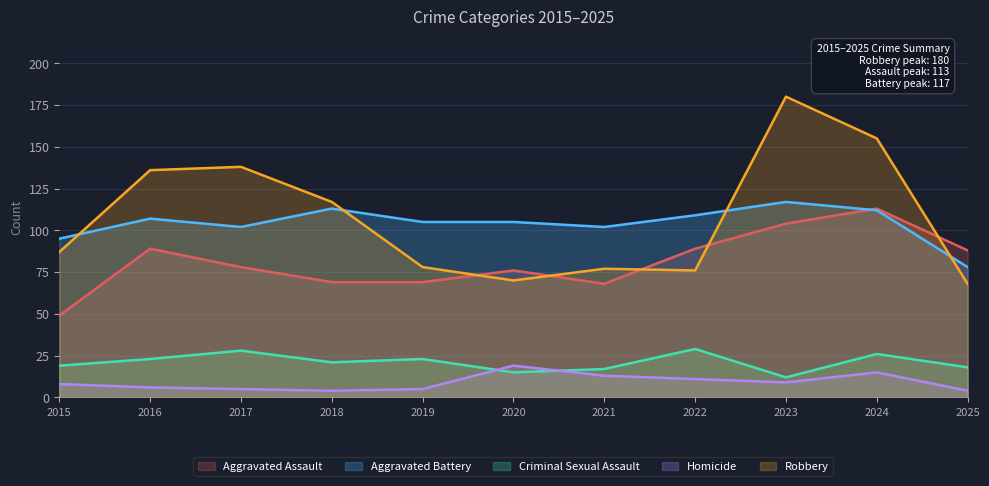

In Aggravated Assault, how many points are higher than both neighbors (excluding endpoints)?

3